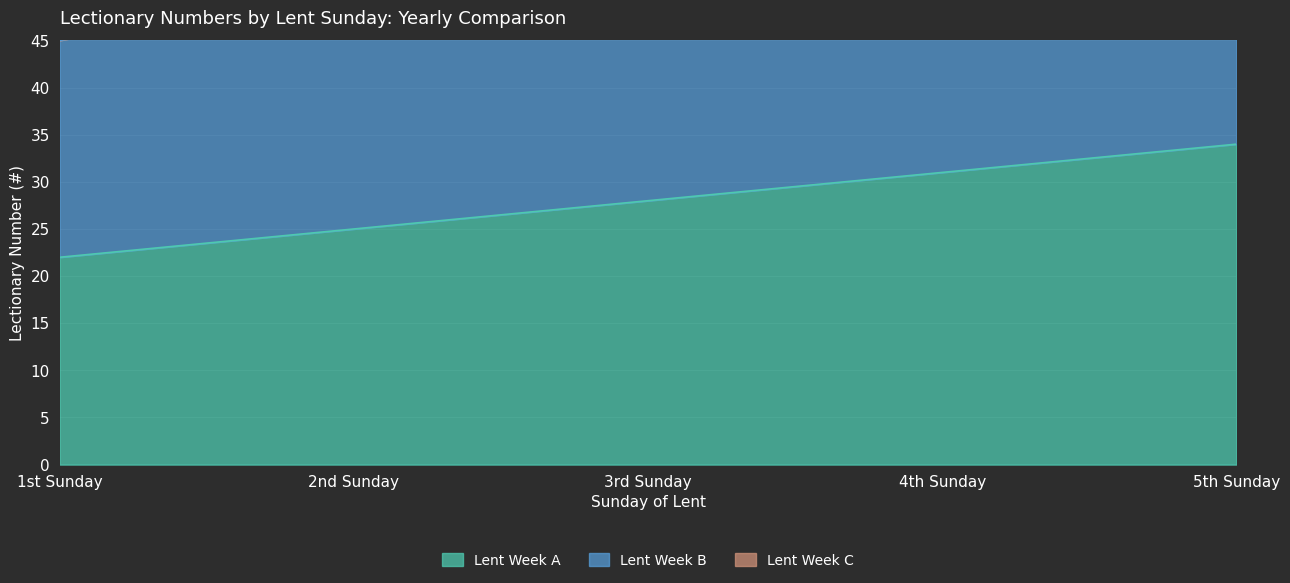

At which label does Lent Week A first exceed 28?

4th Sunday